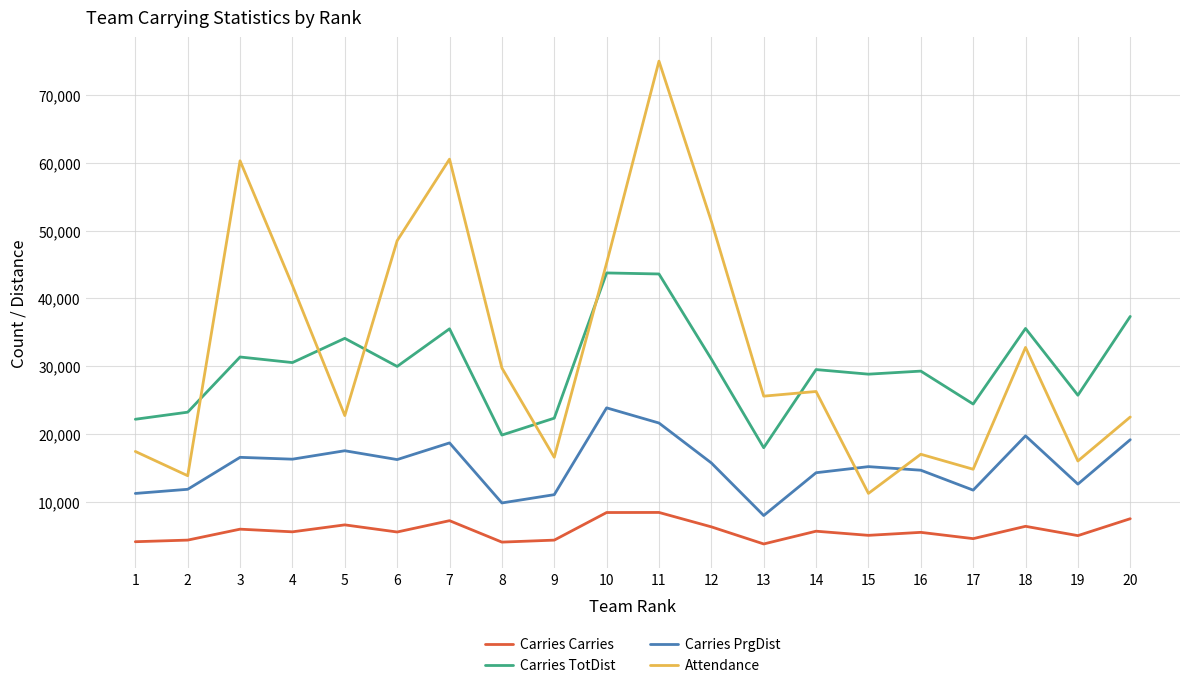

Between 17 and 20, which series saw the biggest shift?

Carries TotDist